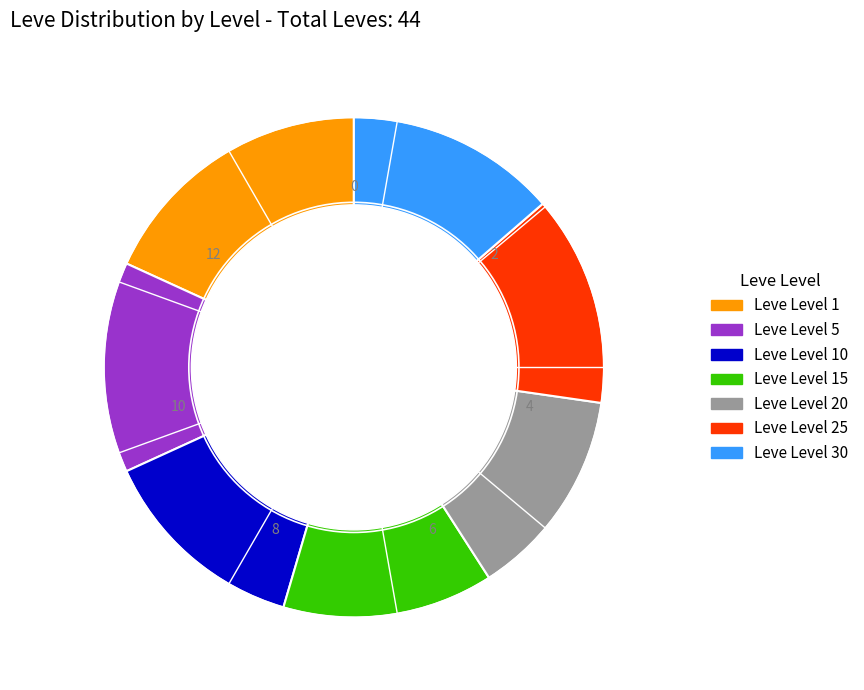

Is the sum of Leve Level 1 and Leve Level 5 greater than half?

No